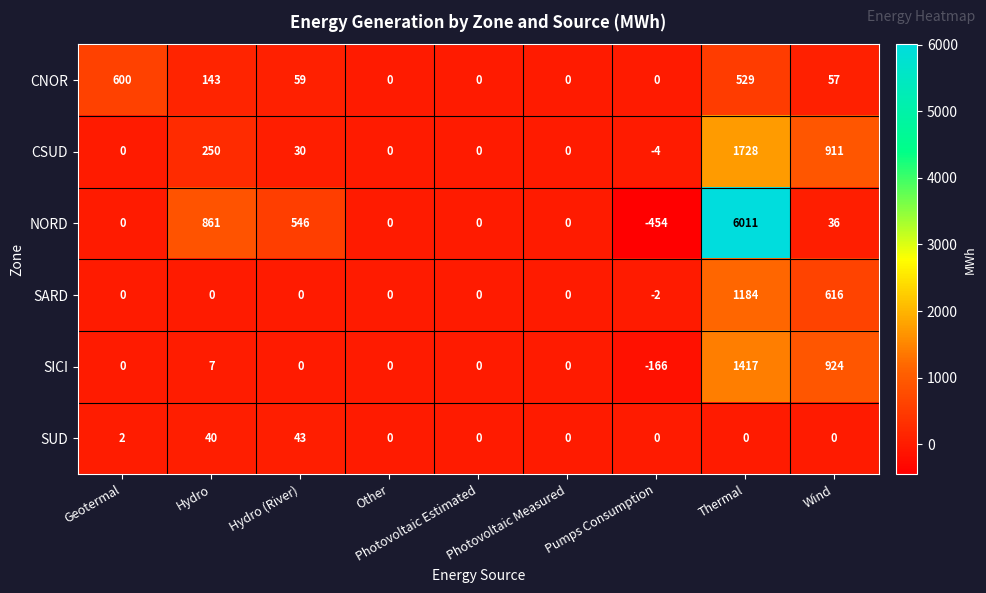

Count the number of categories in the chart.

9